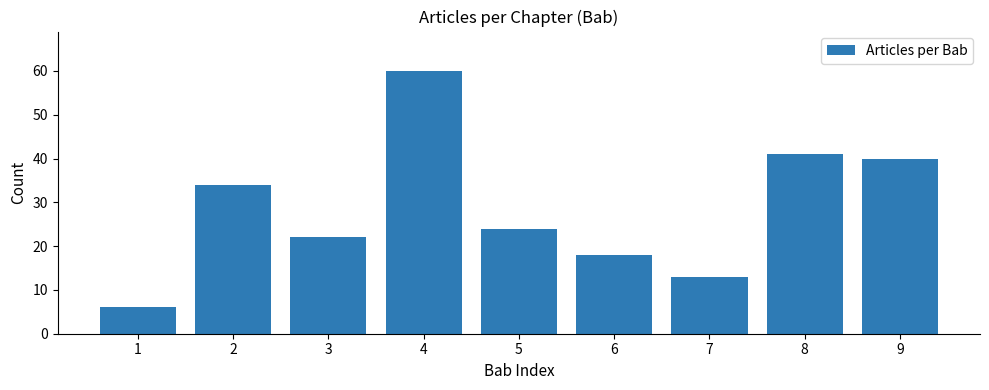

What is the sum of all values?

258